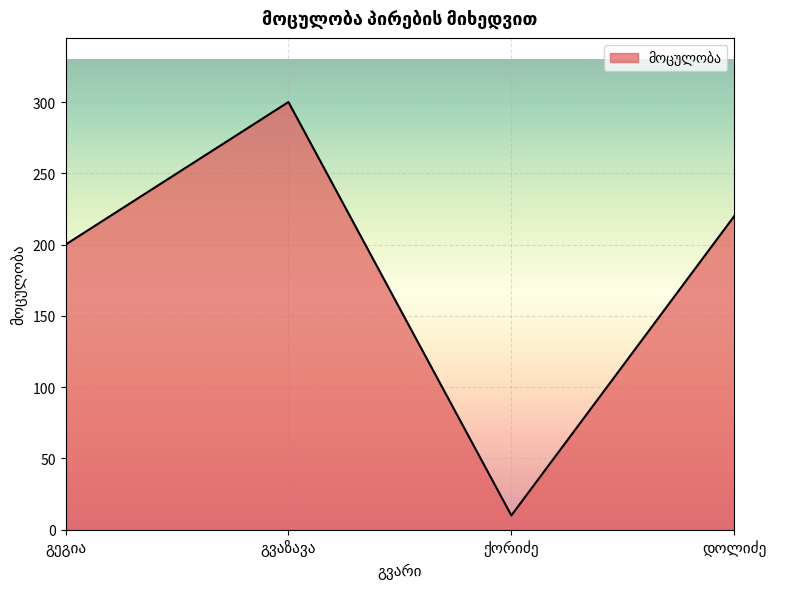

How many interior local valleys (lower than both neighbors) does the data have?

1